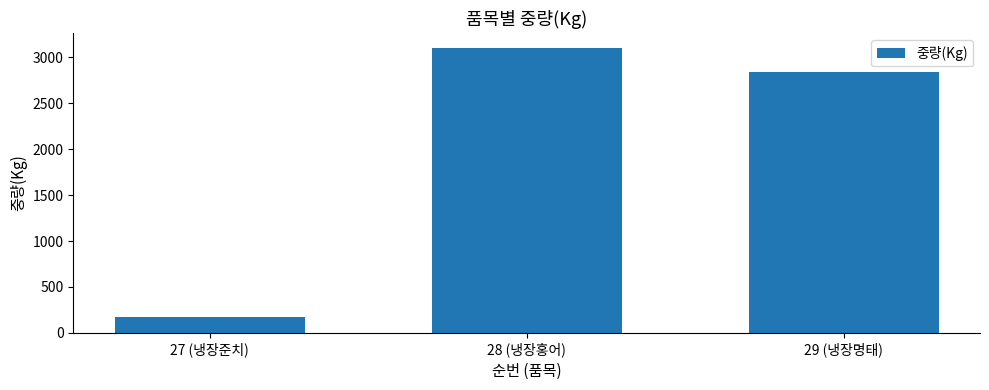

At which category does the chart reach its minimum across all series?

27 (냉장준치)